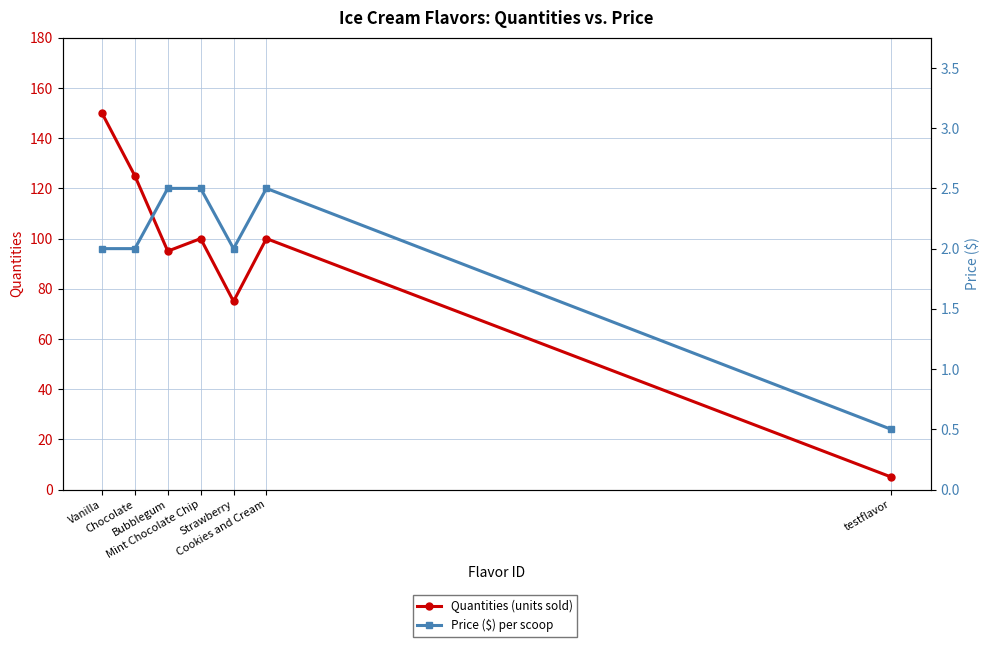

What is the label of the 6th point from the right?

Chocolate